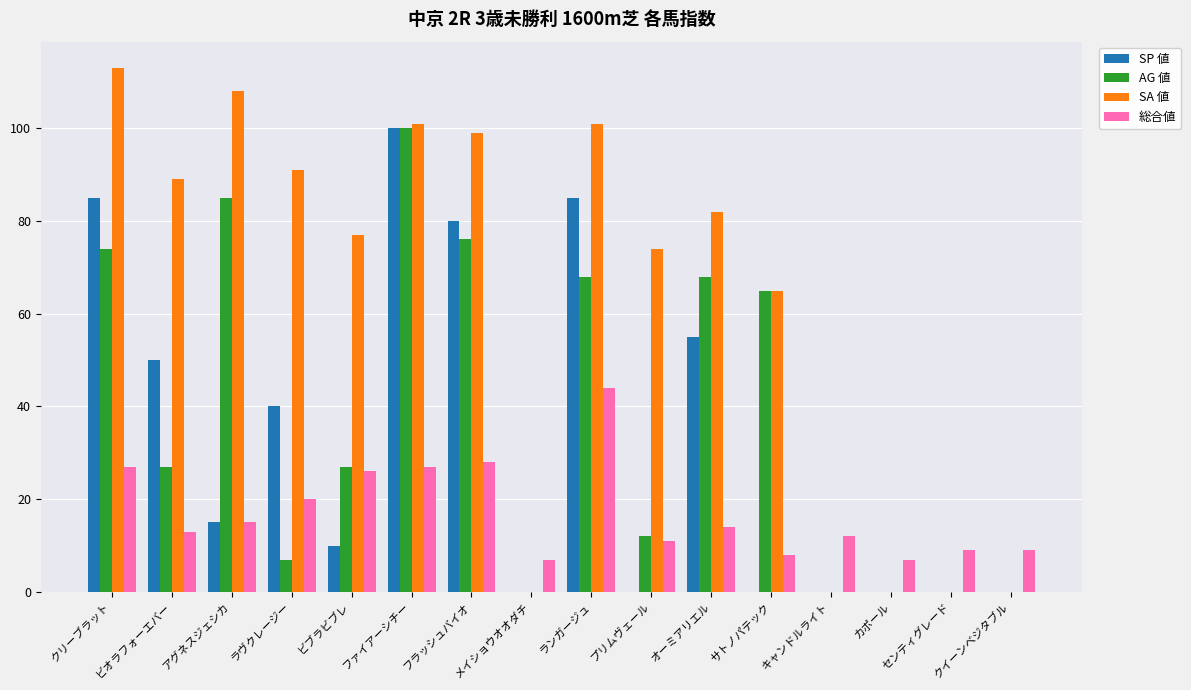

Reading left to right, list all the values displayed in this chart.

SP 値: クリーブラット=85	ビオラフォーエバー=50	アグネスジェシカ=15	ラヴクレージー=40	ビブラビブレ=10	ファイアーシチー=100	フラッシュバイオ=80	メイショウオオダチ=0	ランガージュ=85	プリムヴェール=0	オーミアリエル=55	サトノパテック=0	キャンドルライト=0	カポール=0	センティグレード=0	クイーンベジタブル=0
AG 値: クリーブラット=74	ビオラフォーエバー=27	アグネスジェシカ=85	ラヴクレージー=7	ビブラビブレ=27	ファイアーシチー=100	フラッシュバイオ=76	メイショウオオダチ=0	ランガージュ=68	プリムヴェール=12	オーミアリエル=68	サトノパテック=65	キャンドルライト=0	カポール=0	センティグレード=0	クイーンベジタブル=0
SA 値: クリーブラット=113	ビオラフォーエバー=89	アグネスジェシカ=108	ラヴクレージー=91	ビブラビブレ=77	ファイアーシチー=101	フラッシュバイオ=99	メイショウオオダチ=0	ランガージュ=101	プリムヴェール=74	オーミアリエル=82	サトノパテック=65	キャンドルライト=0	カポール=0	センティグレード=0	クイーンベジタブル=0
総合値: クリーブラット=27	ビオラフォーエバー=13	アグネスジェシカ=15	ラヴクレージー=20	ビブラビブレ=26	ファイアーシチー=27	フラッシュバイオ=28	メイショウオオダチ=7	ランガージュ=44	プリムヴェール=11	オーミアリエル=14	サトノパテック=8	キャンドルライト=12	カポール=7	センティグレード=9	クイーンベジタブル=9